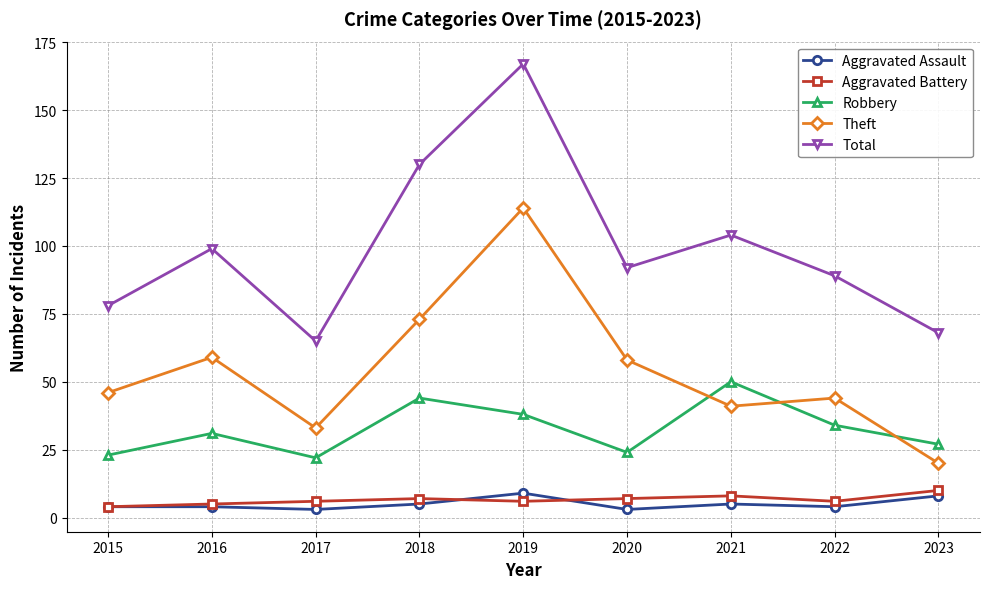

Where is the first local minimum for Robbery?

2017